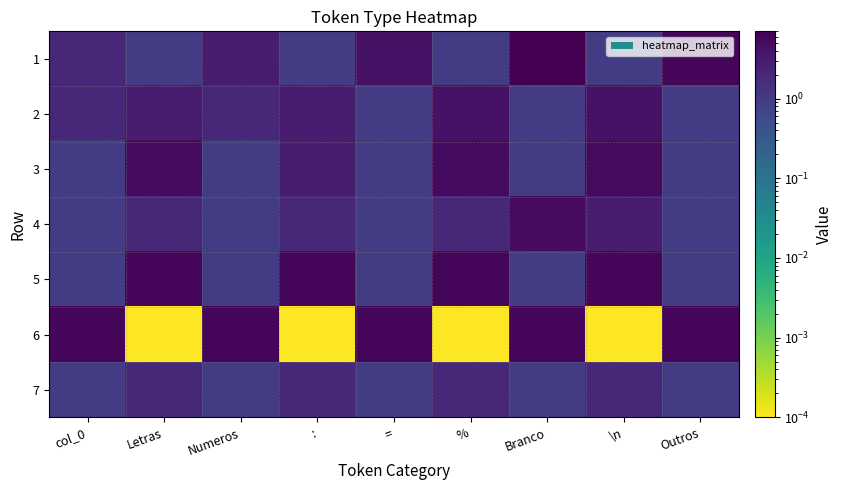

Reading right to left, transcribe all the data shown in this chart.

1: Outros=6.0	\n=1.0	Branco=7.0	%=1.0	==4.0	:=1.0	Numeros=3.0	Letras=1.0	col_0=2.0
2: Outros=1.0	\n=4.0	Branco=1.0	%=4.0	==1.0	:=3.0	Numeros=2.0	Letras=3.0	col_0=2.0
3: Outros=1.0	\n=5.0	Branco=1.0	%=5.0	==1.0	:=3.0	Numeros=1.0	Letras=5.0	col_0=1.0
4: Outros=1.0	\n=3.0	Branco=5.0	%=2.0	==1.0	:=2.0	Numeros=1.0	Letras=2.0	col_0=1.0
5: Outros=1.0	\n=6.0	Branco=1.0	%=6.0	==1.0	:=6.0	Numeros=1.0	Letras=6.0	col_0=1.0
6: Outros=6.0	\n=0.0	Branco=6.0	%=0.0	==6.0	:=0.0	Numeros=6.0	Letras=0.0	col_0=6.0
7: Outros=1.0	\n=2.0	Branco=1.0	%=2.0	==1.0	:=2.0	Numeros=1.0	Letras=2.0	col_0=1.0